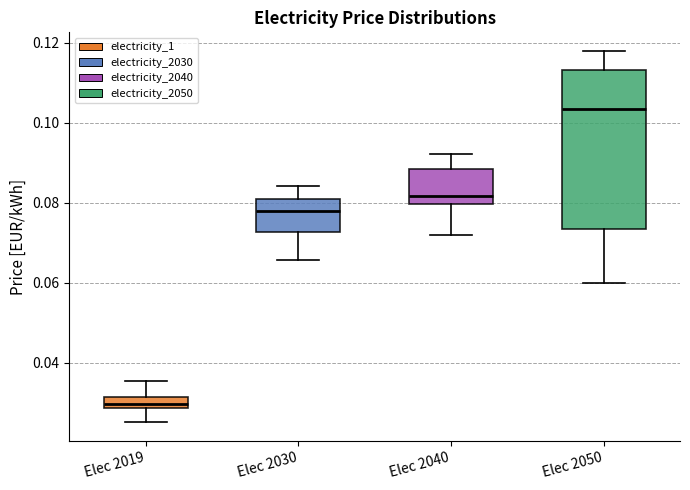

Which box is the tallest, from its lower edge to its upper edge?

Elec 2050